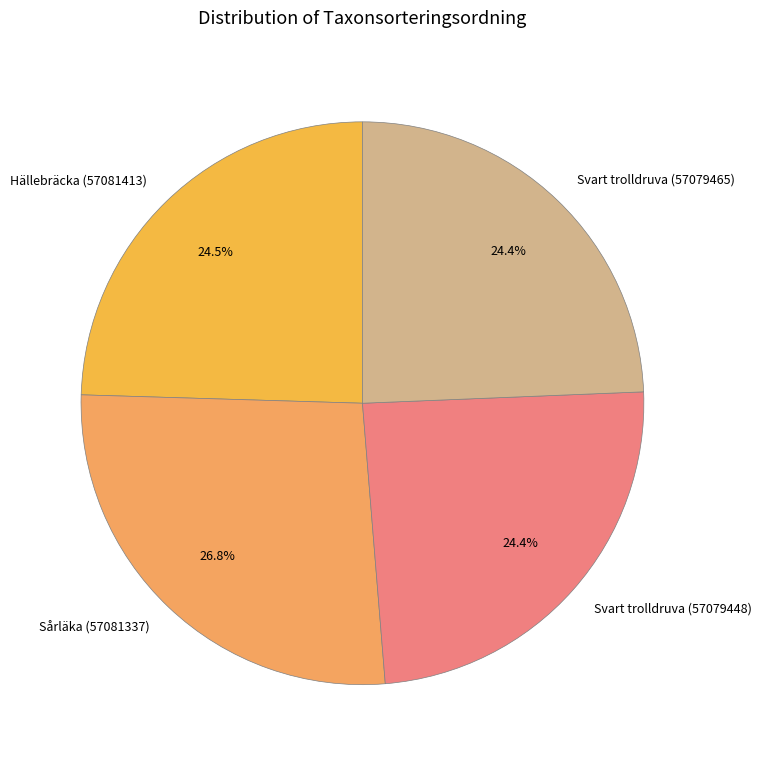

Combined, do Hällebräcka (57081413) and Sårläka (57081337) account for over 50%?

Yes